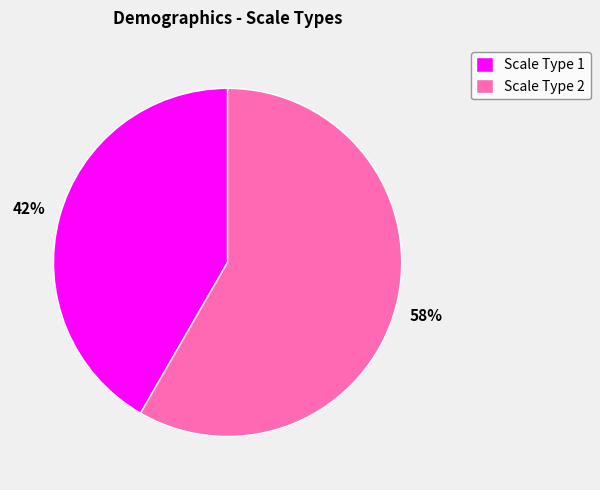

The Scale Type 2 slice represents 65% of the pie. True or false?

False